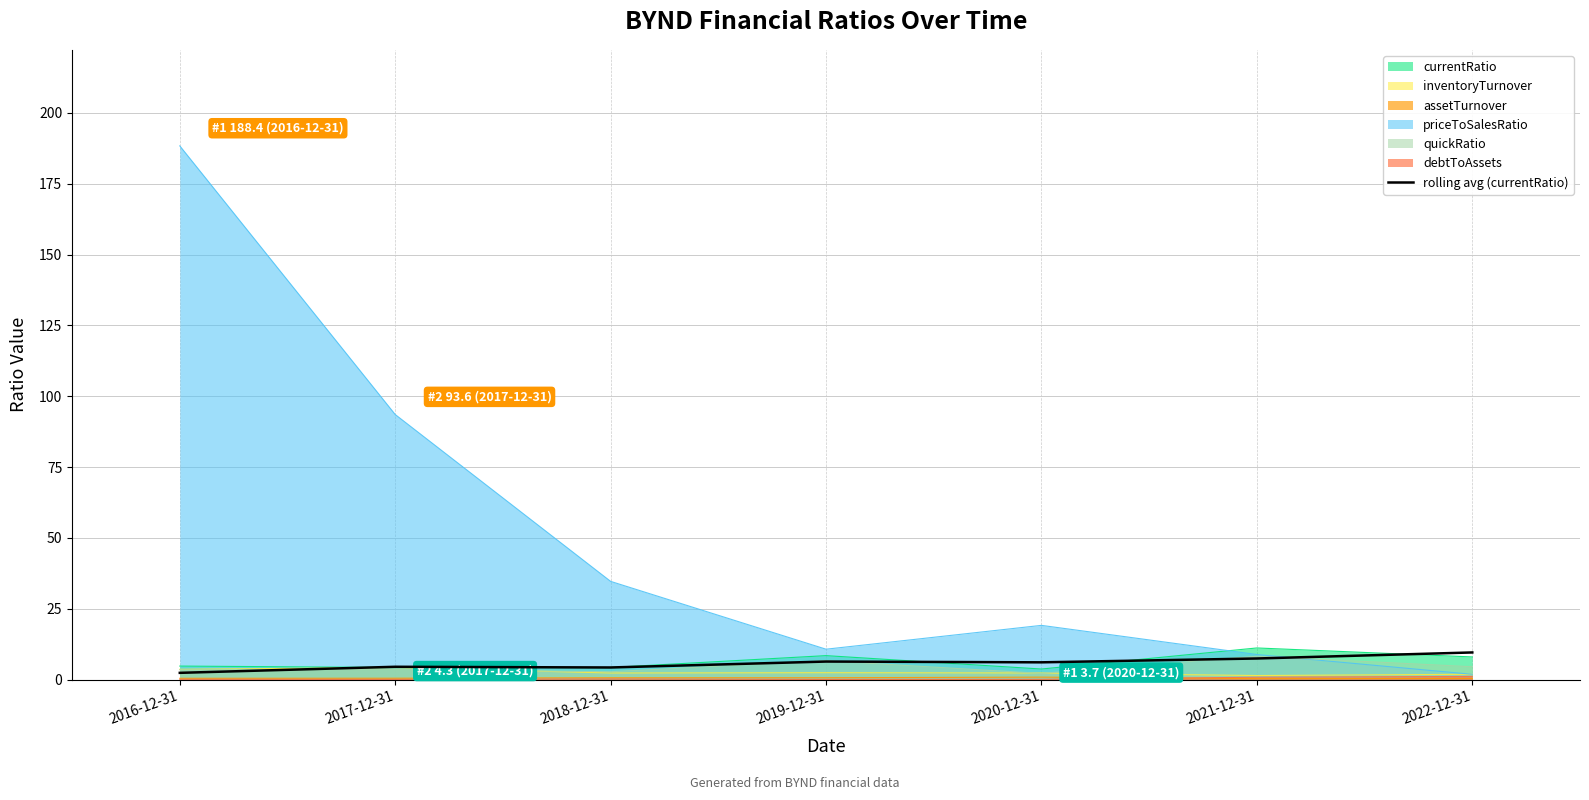

How many data points does each series have?

7